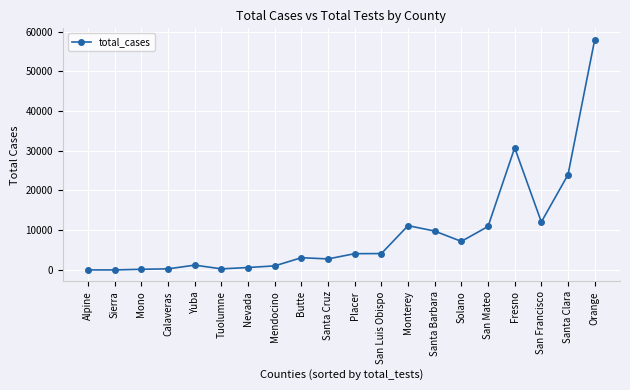

True or false: there are more than 1 points higher than both neighbors.

True